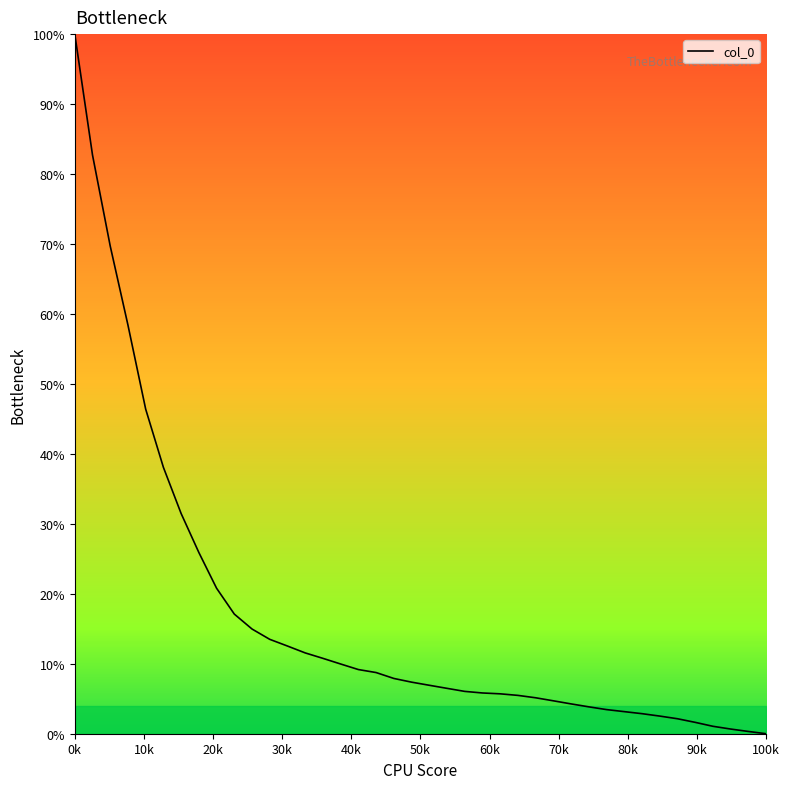

What is the difference between the maximum and minimum values?

100.0